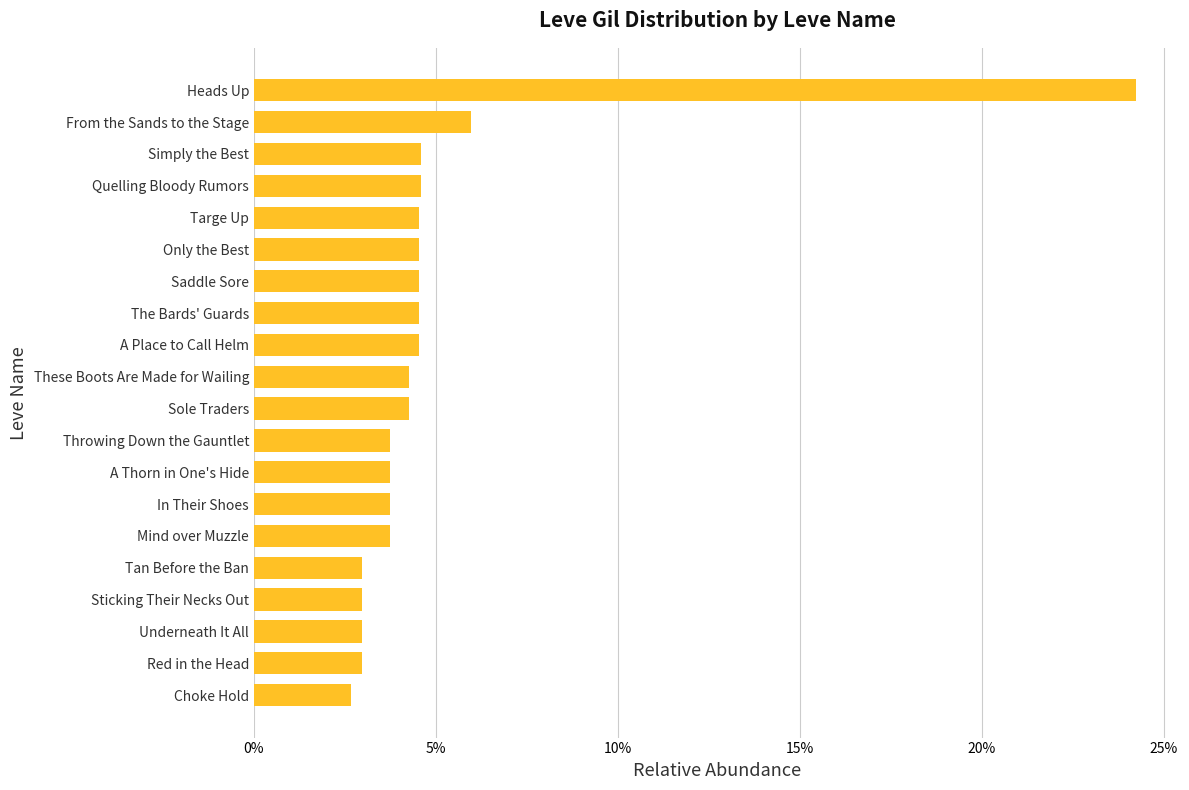

What is the average value?

0.1